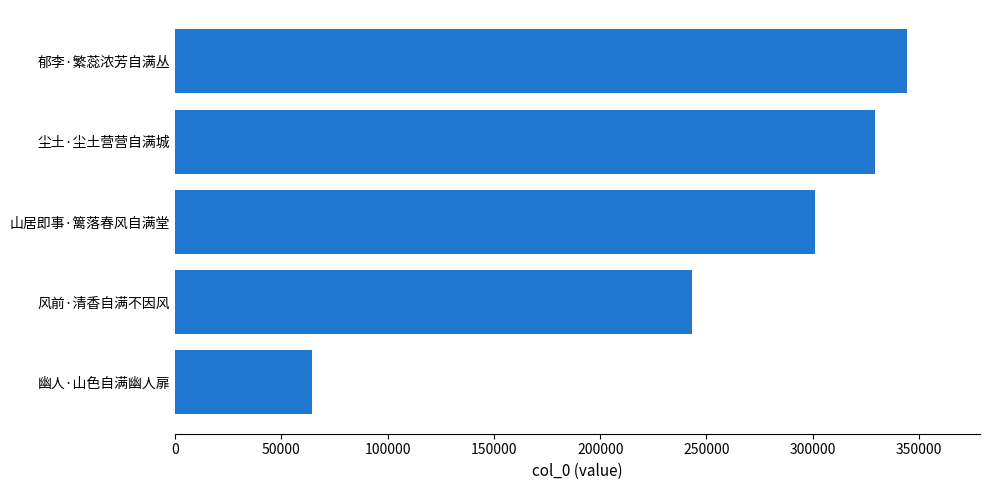

Which label corresponds to the largest value in the chart?

郁李·繁蕊浓芳自满丛